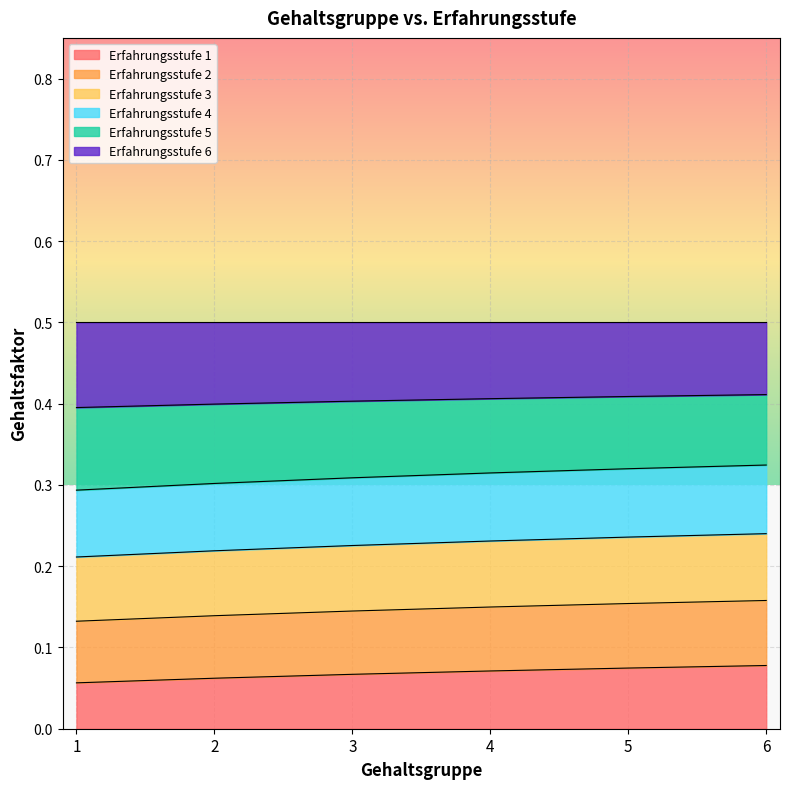

The value of Erfahrungsstufe 1 at 5 is 0.1. True or false?

True